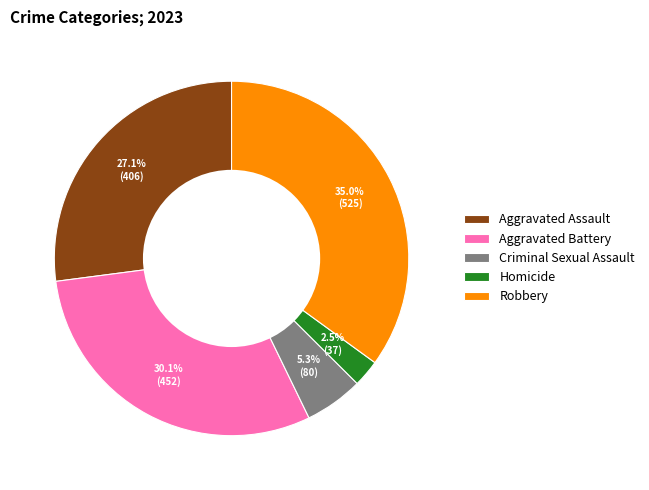

What percentage is NOT represented by Criminal Sexual Assault?

94.7%